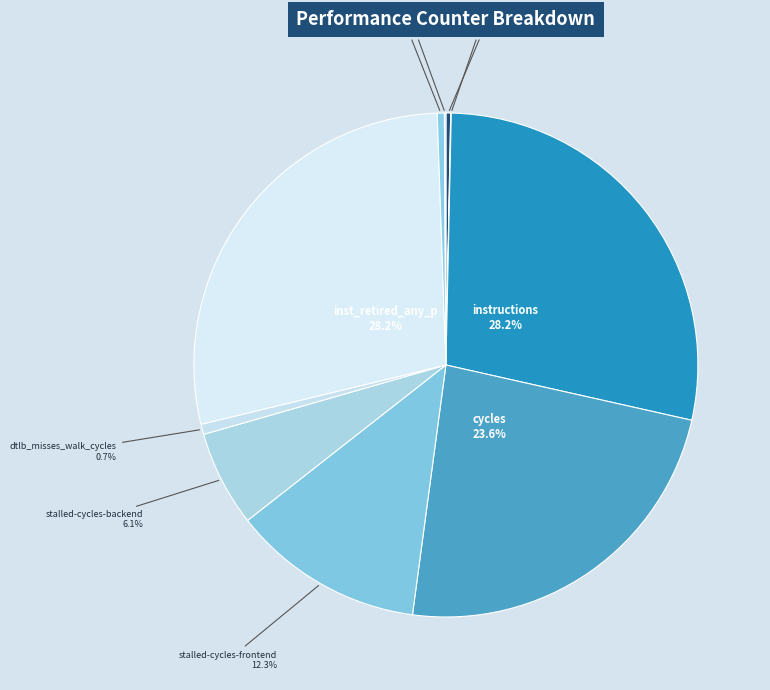

What is the smallest slice in the pie chart?

cache-misses